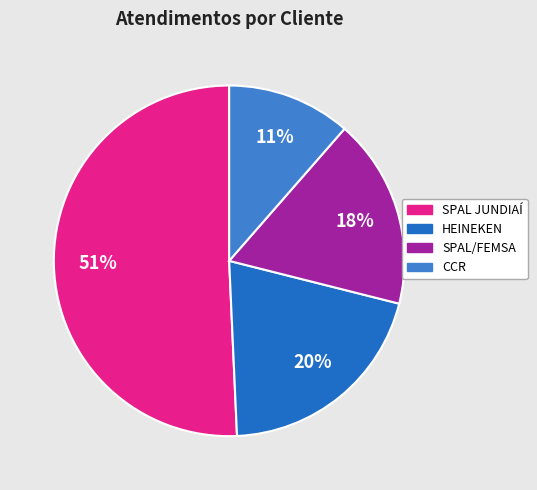

The SPAL/FEMSA slice represents 28% of the pie. True or false?

False